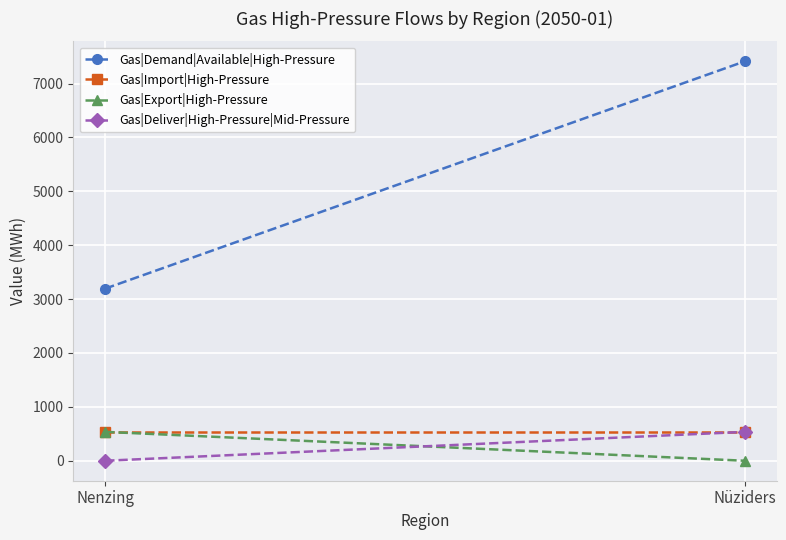

At which category is the sum across all series the highest?

Nüziders